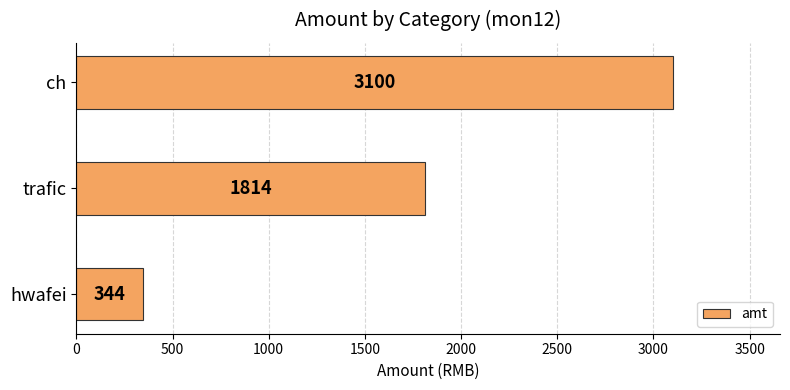

What is the ratio of the value at ch to the value at trafic?

1.7